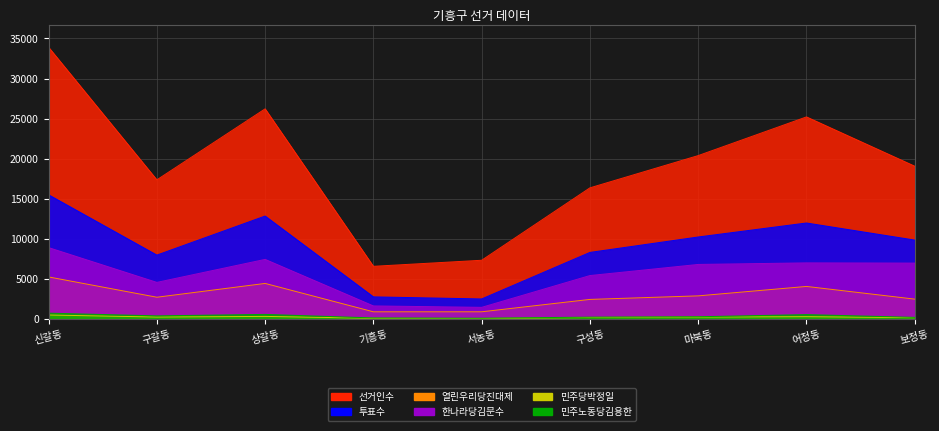

What is the value of the 민주노동당김용한 point at the 1st from the left?

723